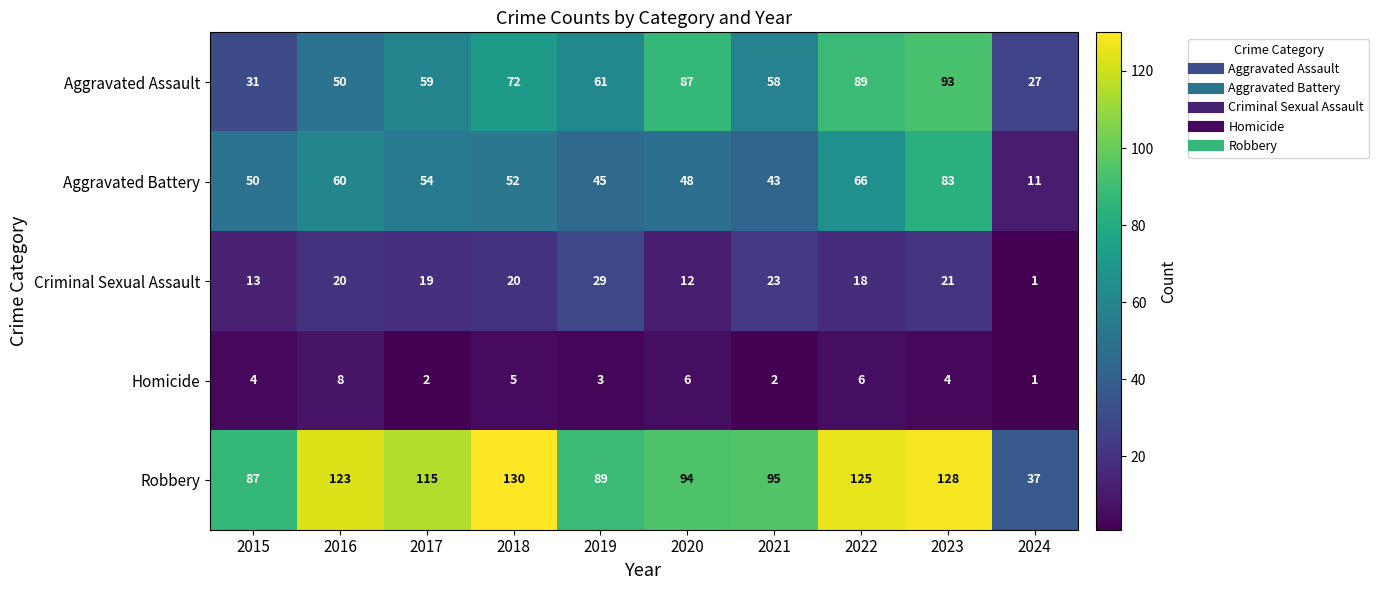

What is the smallest value displayed?

1